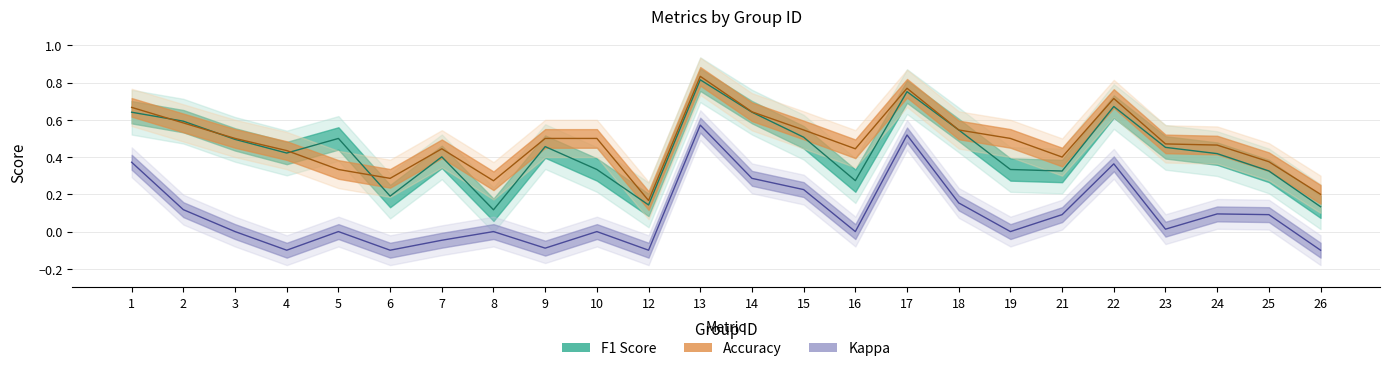

What is the sum of the f1 values at 7 and 19?

0.7